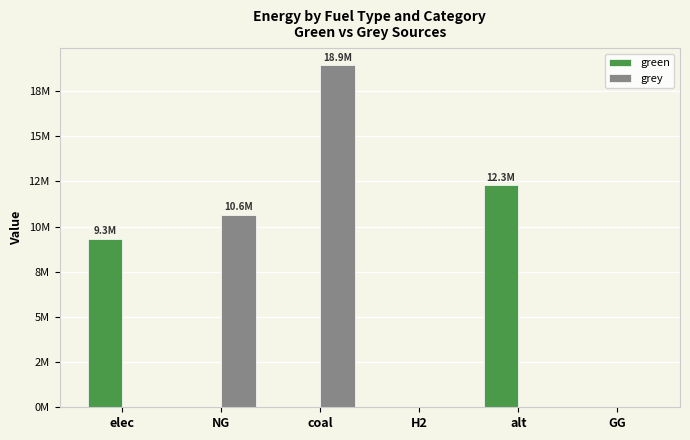

Reading left to right, what are all the values shown in this chart?

green: elec=9340137.1	NG=0.0	coal=0.0	H2=0.0	alt=12288253.3	GG=0.0
grey: elec=0.0	NG=10632587.5	coal=18922657.3	H2=0.0	alt=0.0	GG=0.0